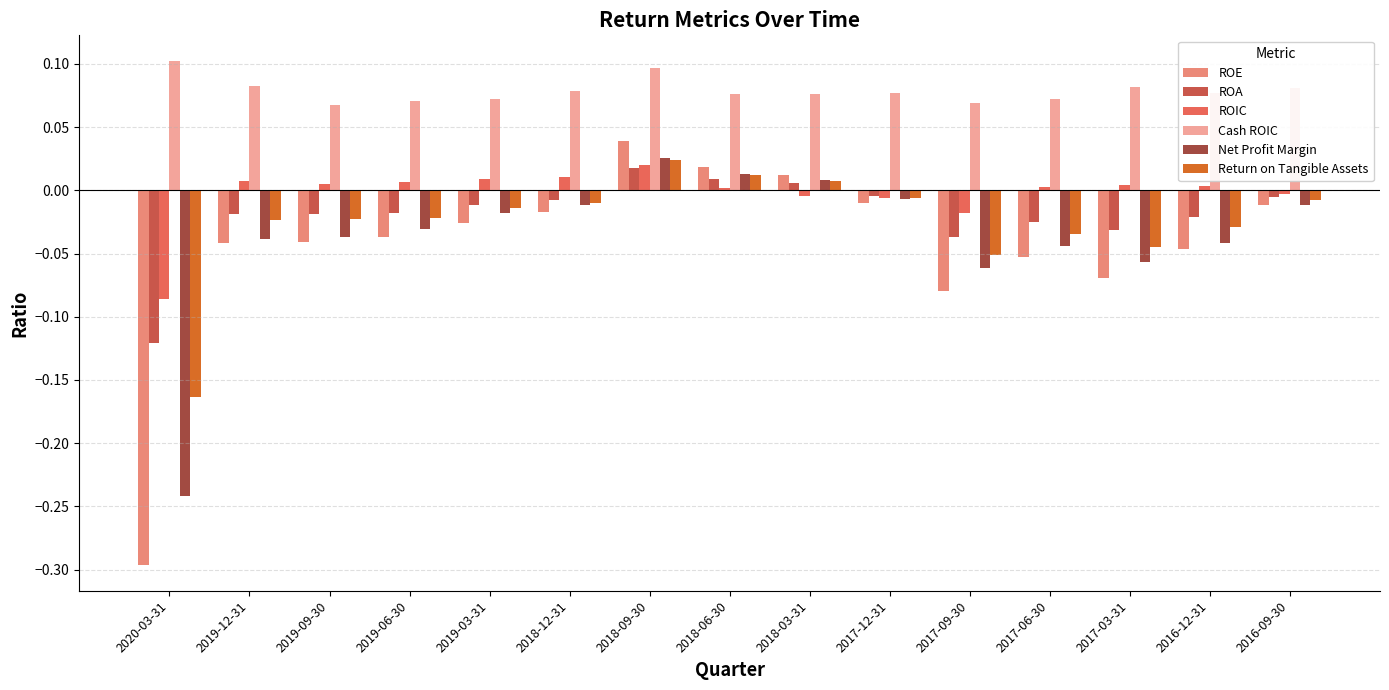

What is the difference between the maximum and minimum values in the ROE series?

0.3